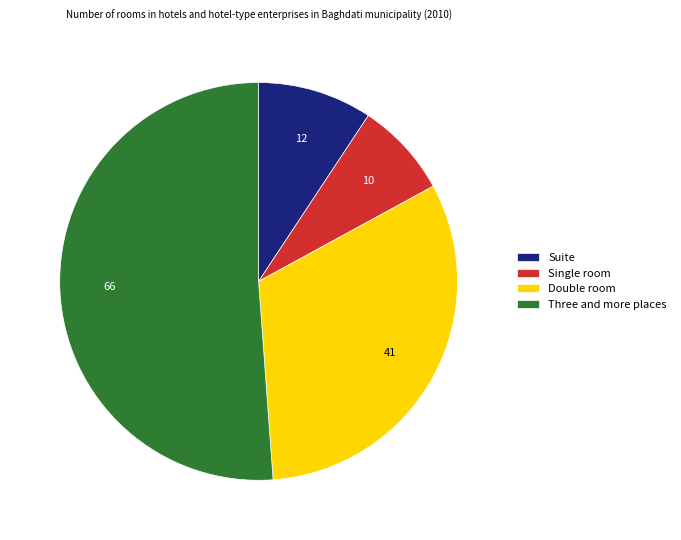

Which slice is the largest?

Three and more places